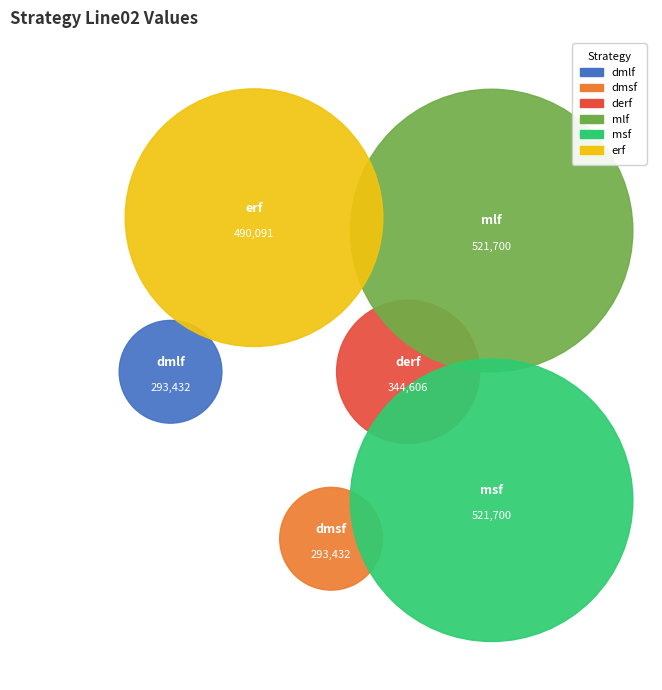

To the nearest percent, what percentage of the pie is dmlf?

12%